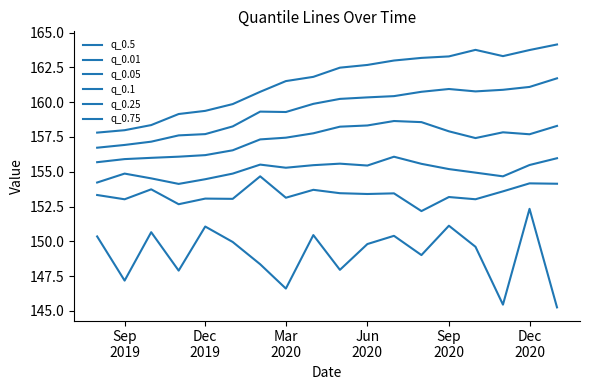

How many lines are shown in the chart?

6